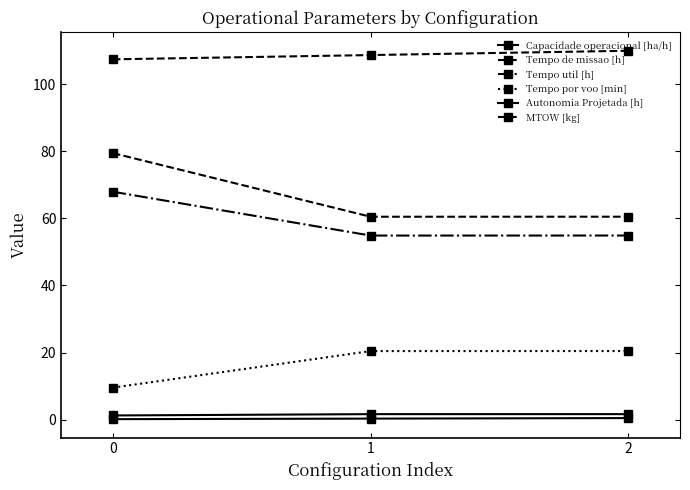

What is the value of the Tempo por voo [min] point at the 1st from the left?

9.6